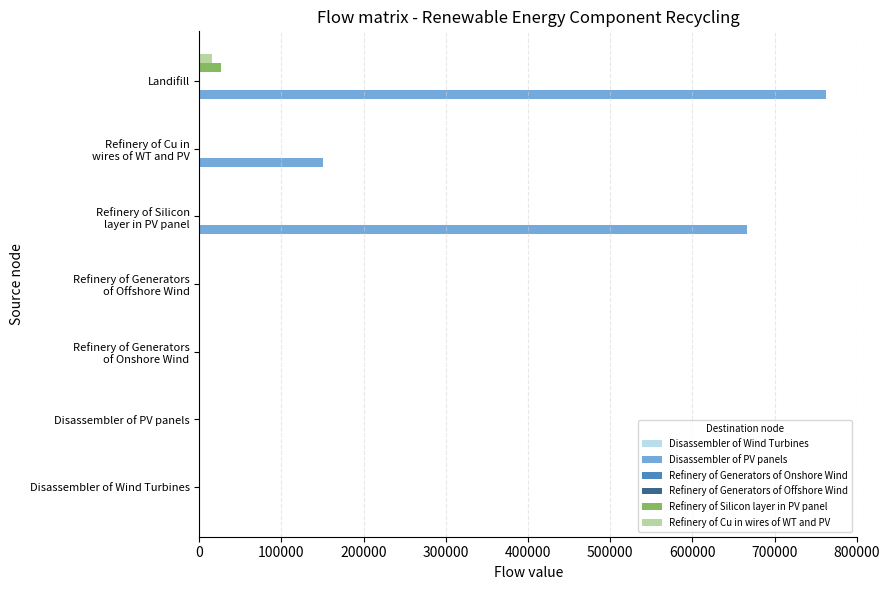

At which category is the sum across all series the highest?

Landifill